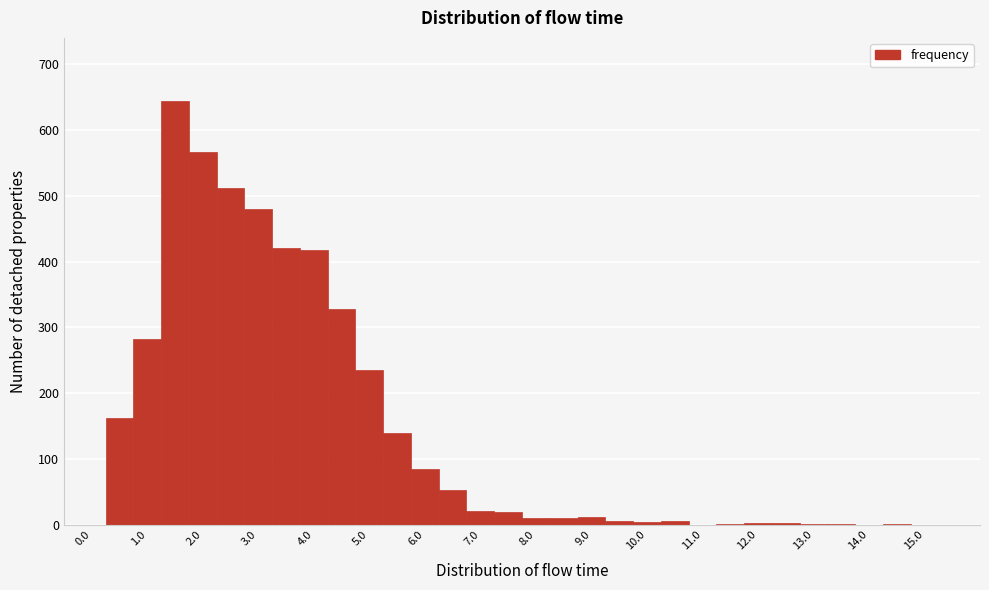

Over which range of the x-axis is the bar tallest?

1.25 to 1.75